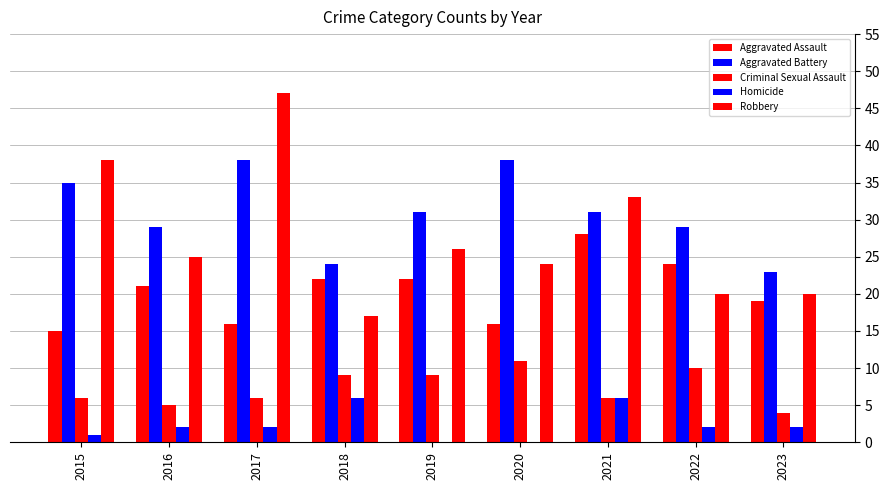

What is the value of the Aggravated Battery bar at the 8th from the left?

29